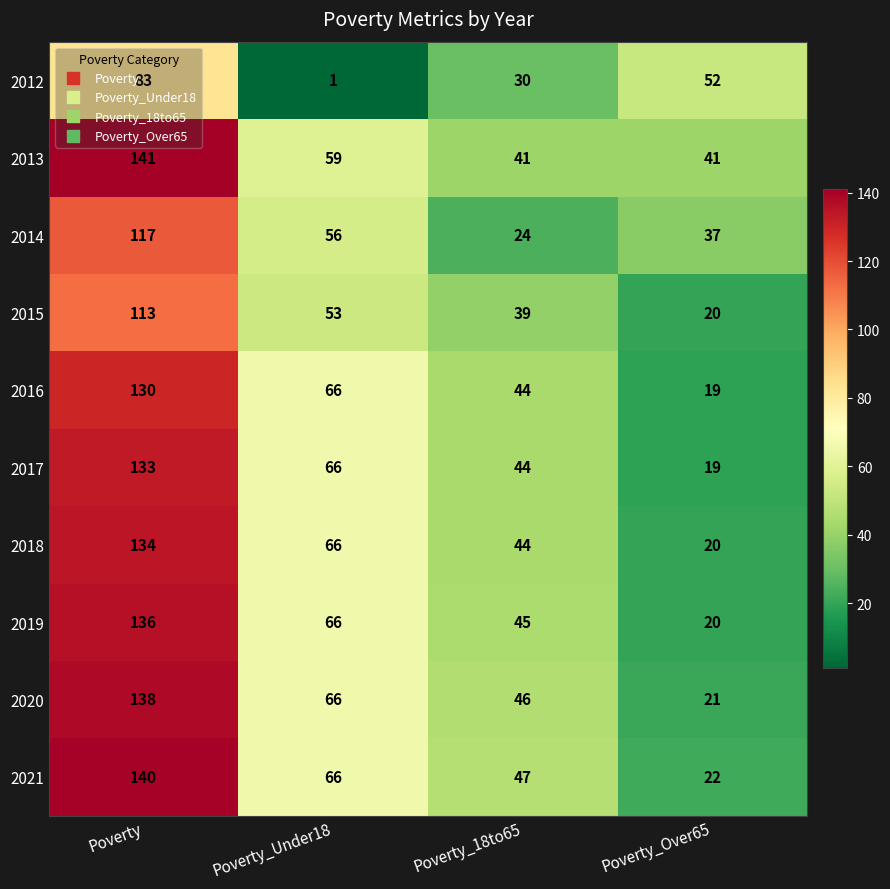

The 2020 series shows 20 at Poverty_Under18. True or false?

False